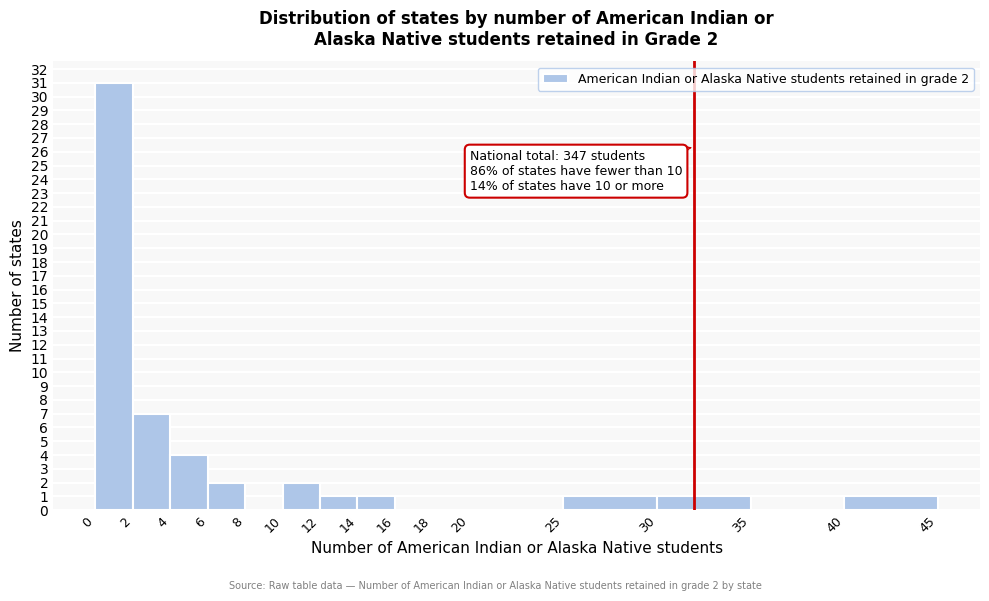

Over which range of the x-axis is the bar tallest?

0 to 2